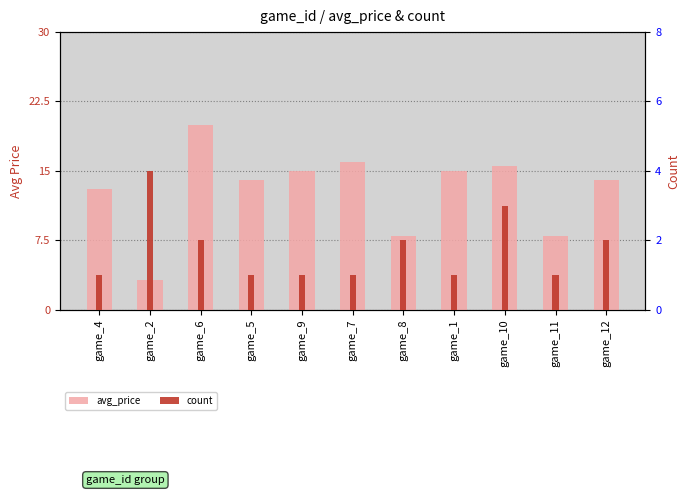

The value of avg_price at game_4 is 13.0. True or false?

True